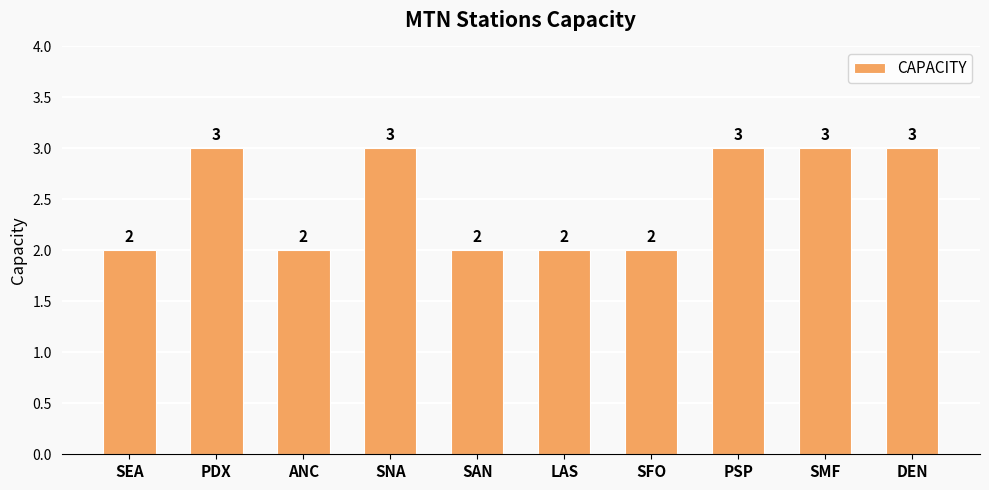

How many values are between 2 and 3?

10